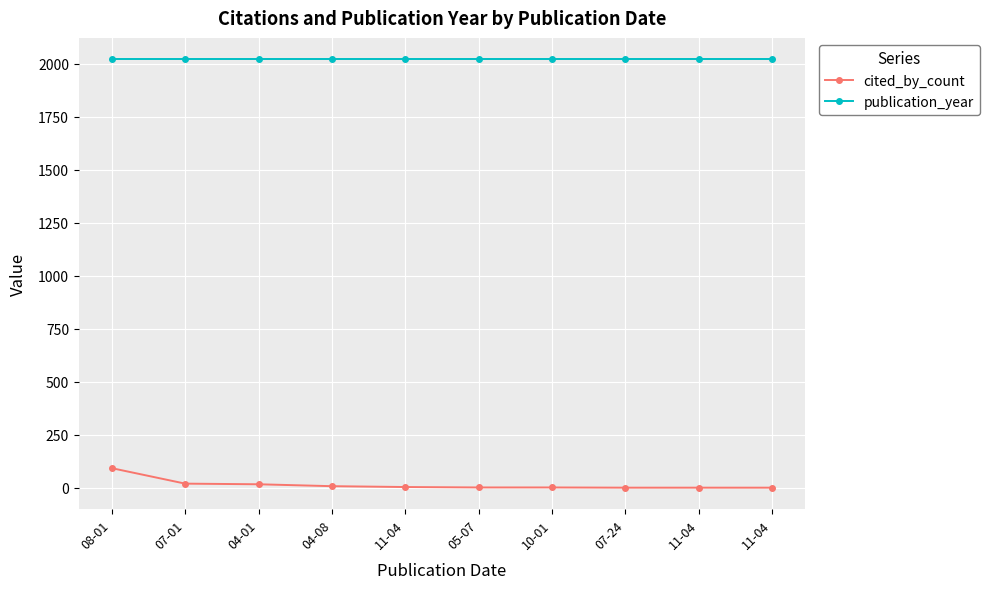

True or false: cited_by_count and publication_year intersect in this chart.

False